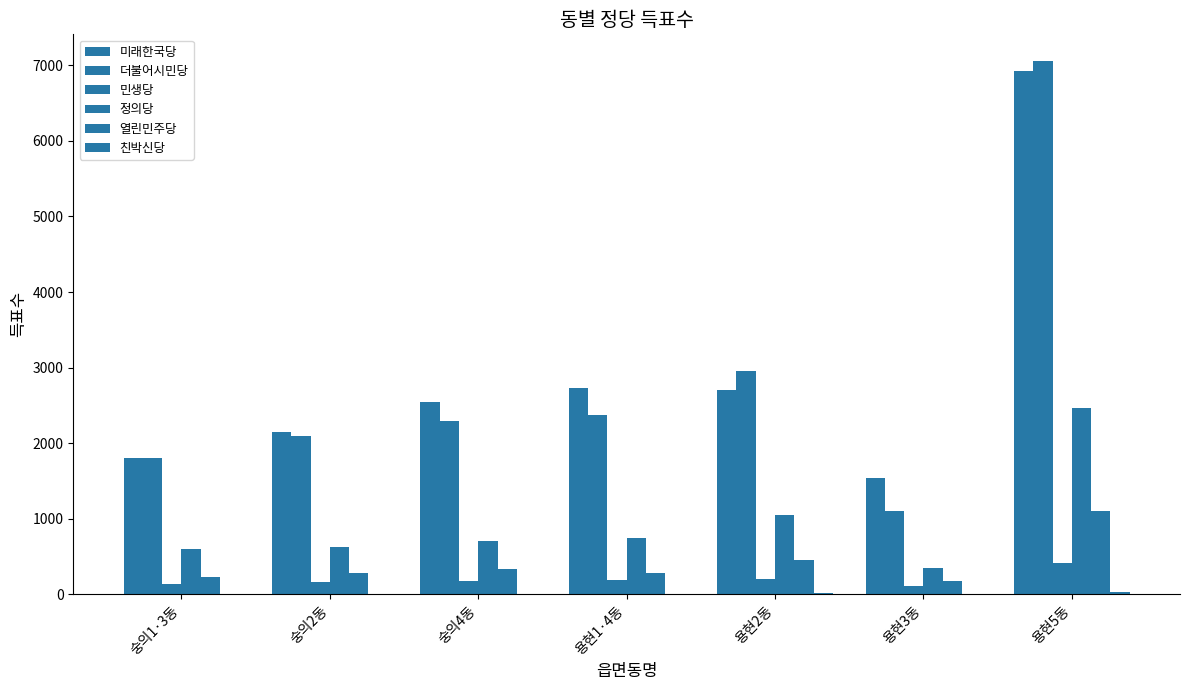

How many categories are shown in the chart?

7